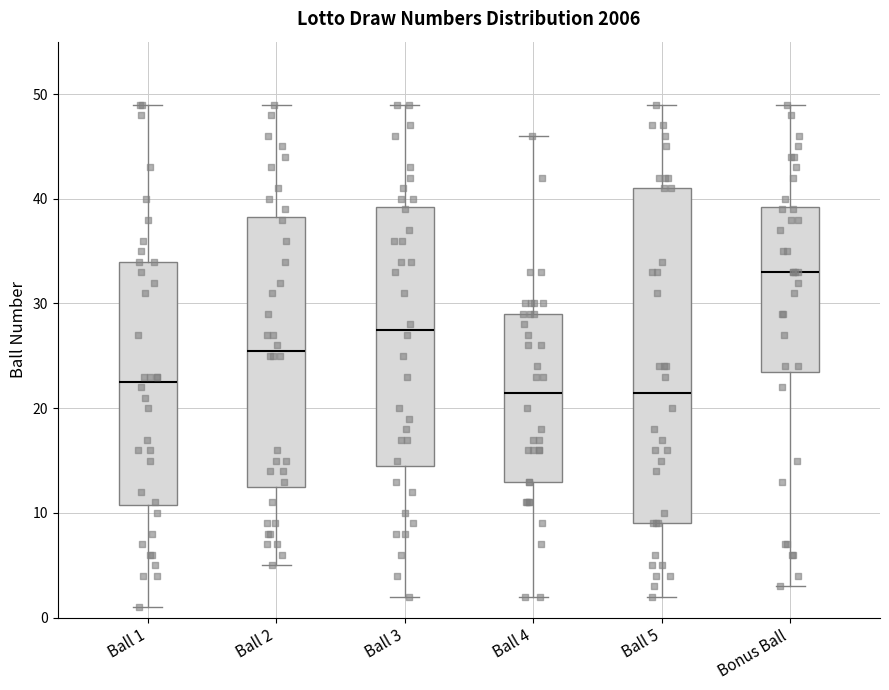

Where does the upper whisker of the box for Bonus Ball end on the y-axis? The values are not printed on the chart, so give them approximately, as read against the axis.

49